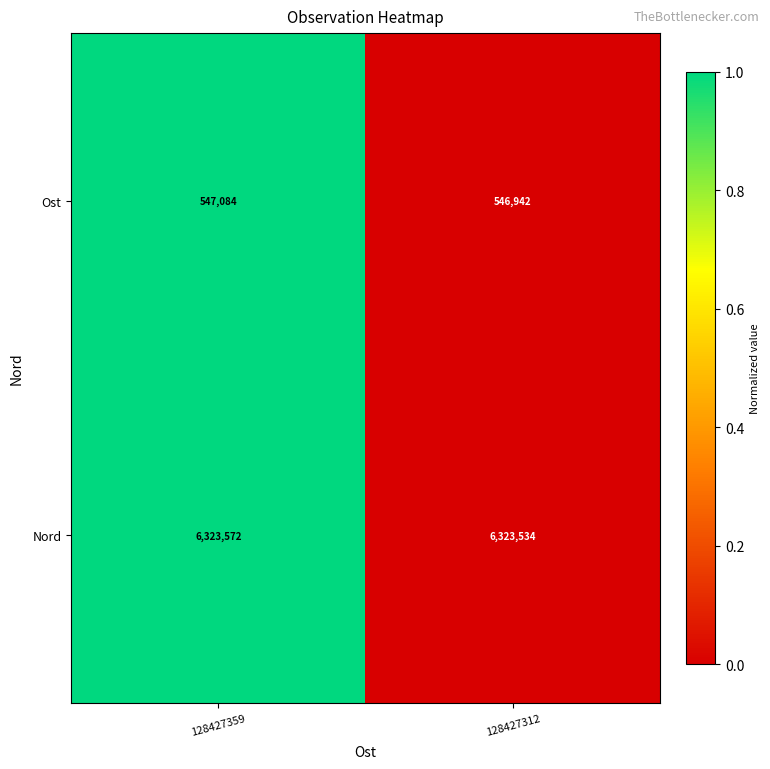

Reading left to right, extract all data points from this chart.

Ost: 547084	546942
Nord: 6323572	6323534